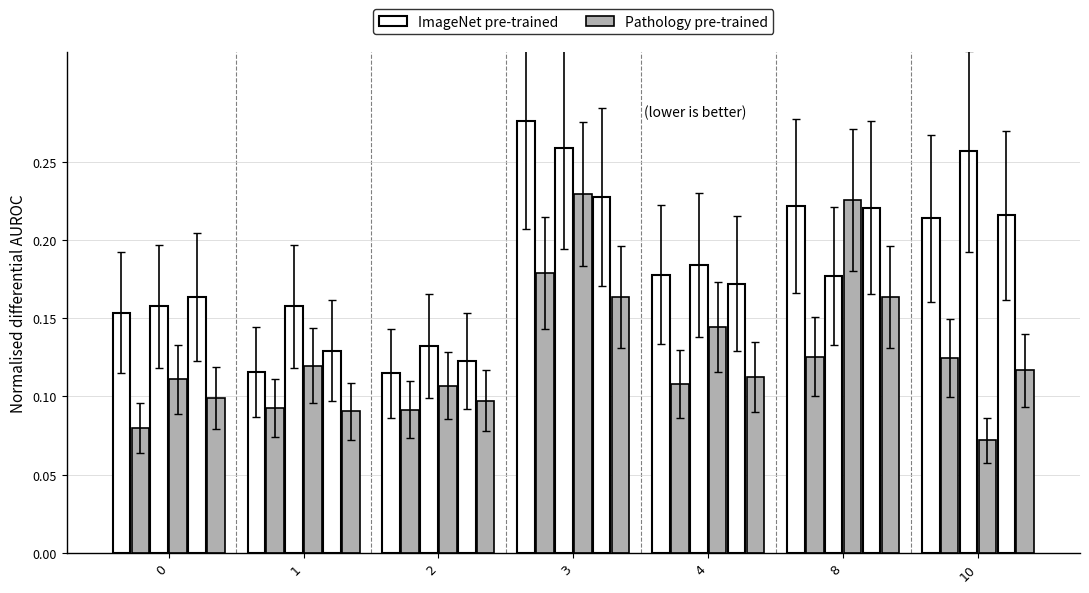

What are all the series names shown in the legend?

ImageNet pre-trained, Pathology pre-trained